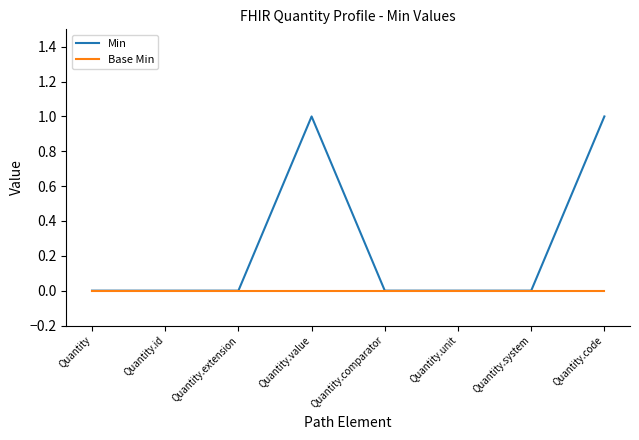

The Min series shows 0 at Quantity.system. True or false?

True